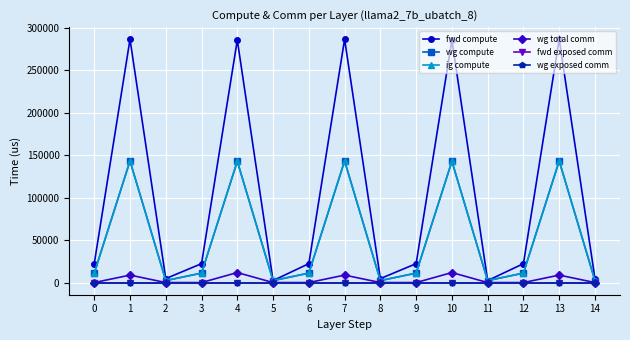

Does the chart have visible grid lines?

Yes